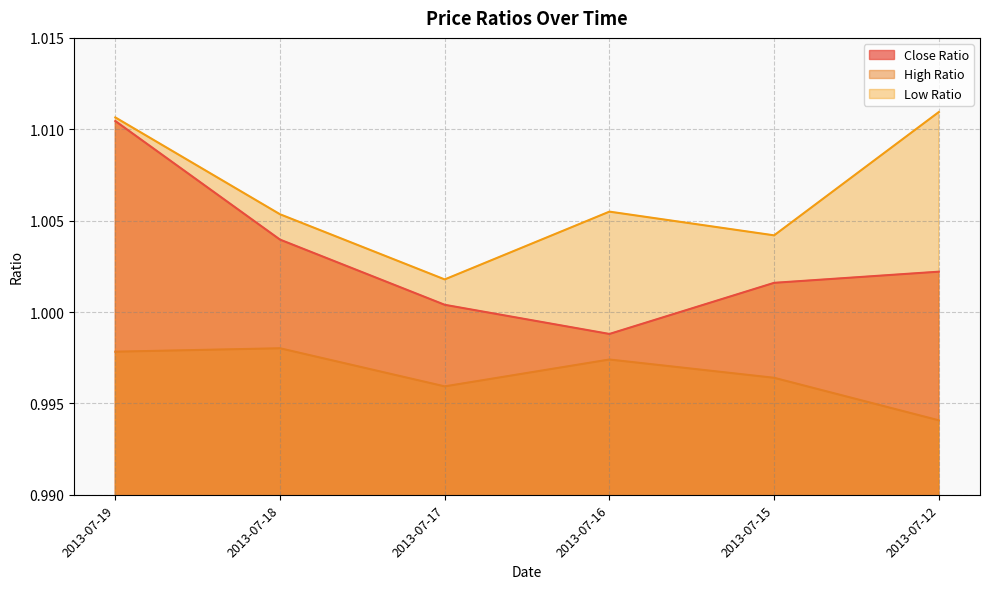

True or false: High Ratio has a value of 1.4 at 2013-07-16.

False